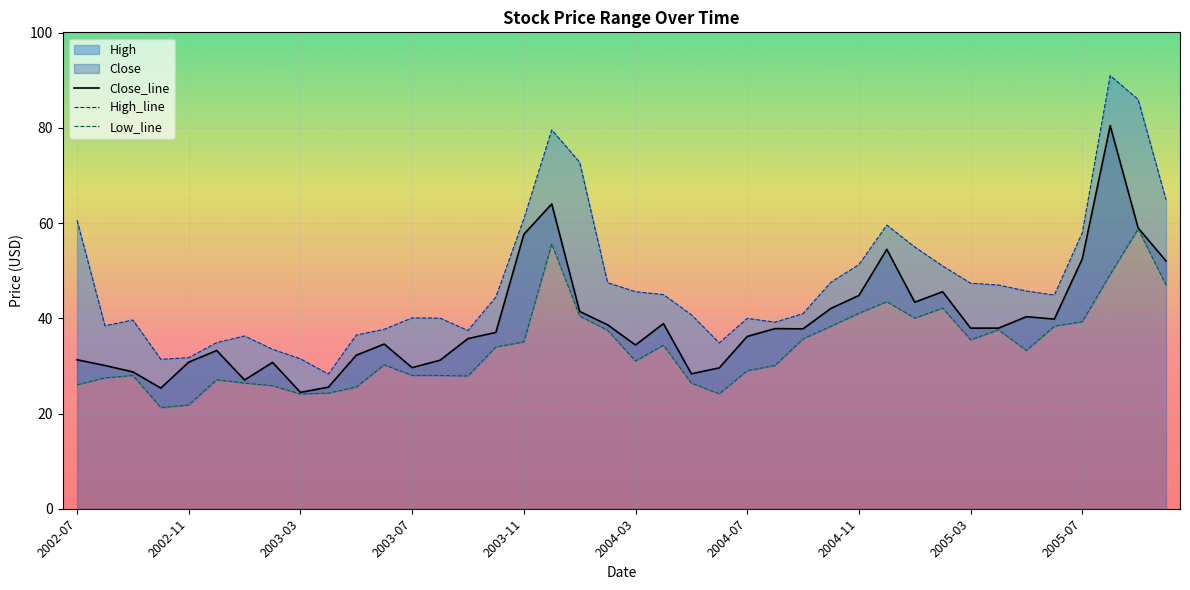

List the series in order of their peak value, highest first.

High, Close, Low